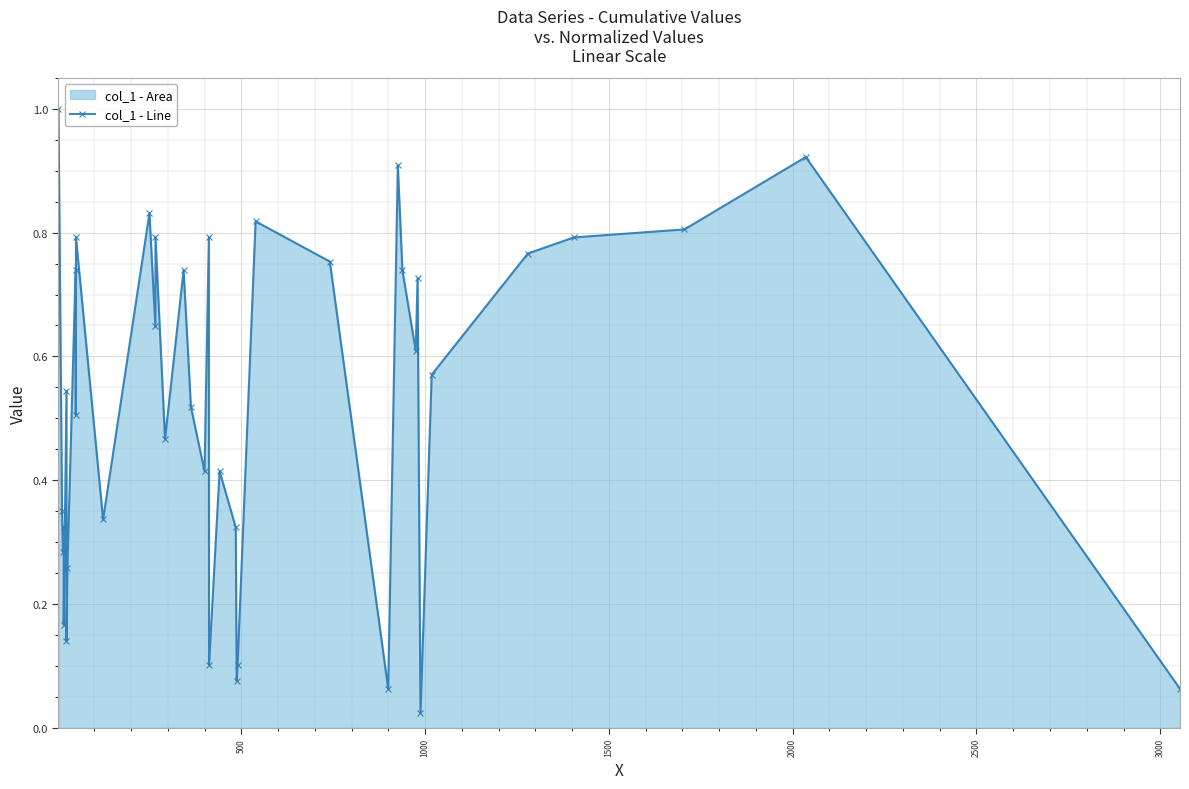

How many interior local valleys (lower than both neighbors) does the data have?

13